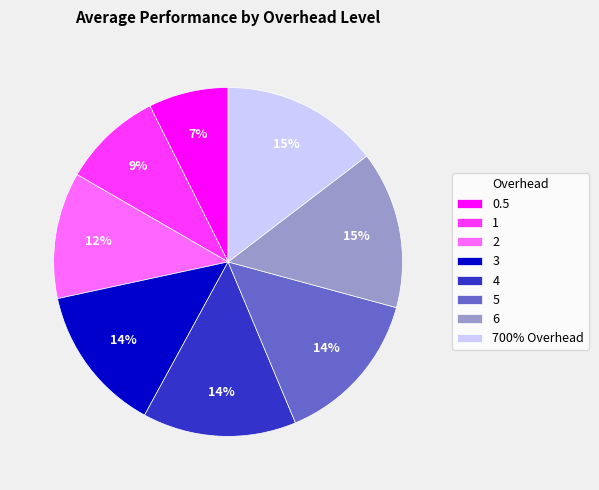

Is there a majority slice in this chart?

No